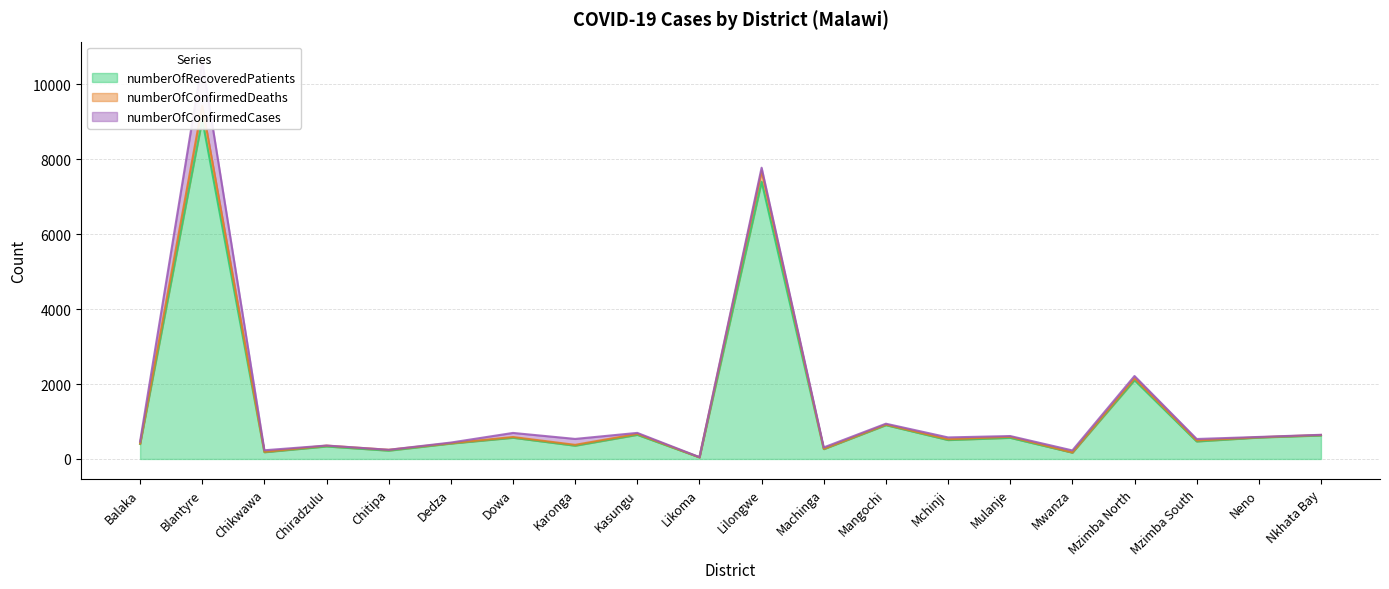

What is the maximum value shown in the chart?

10608